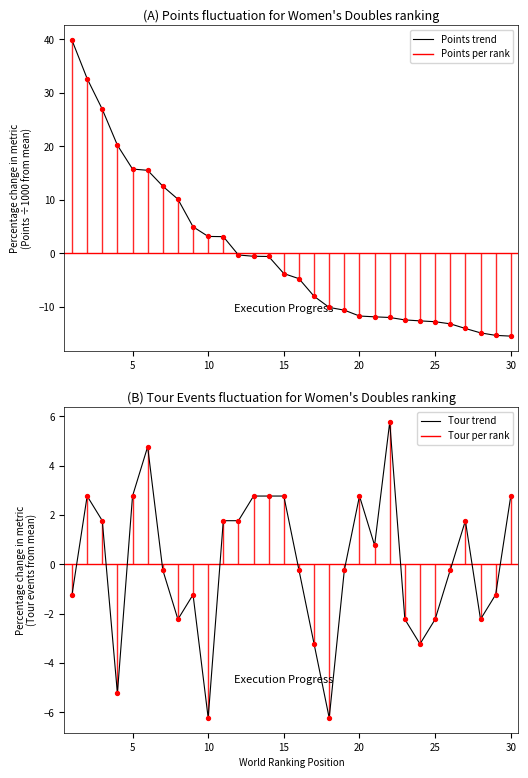

Between 25 and 29, which is larger?

29